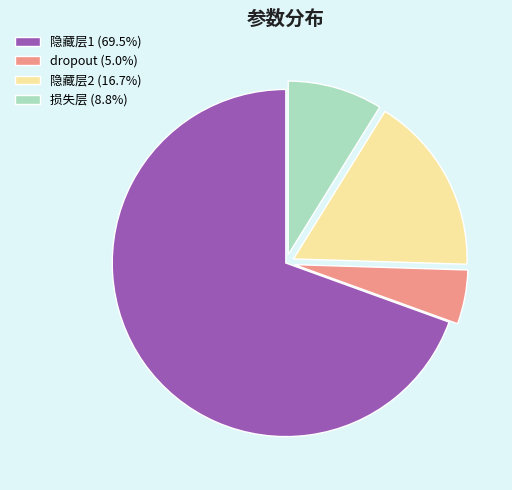

Rank the categories by value from lowest to highest.

dropout, 损失层, 隐藏层2, 隐藏层1